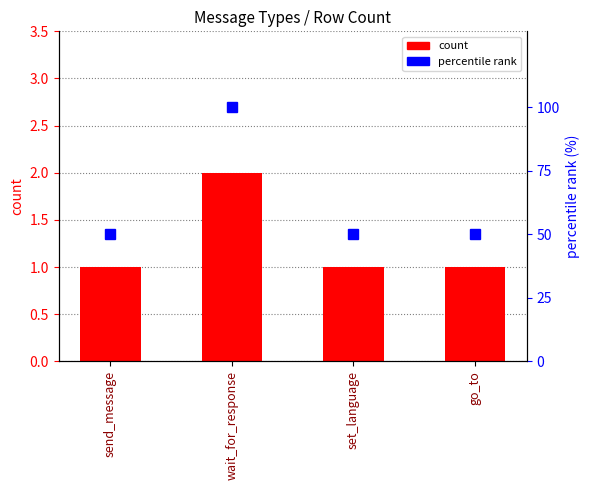

Which label corresponds to the largest value in the chart?

wait_for_response